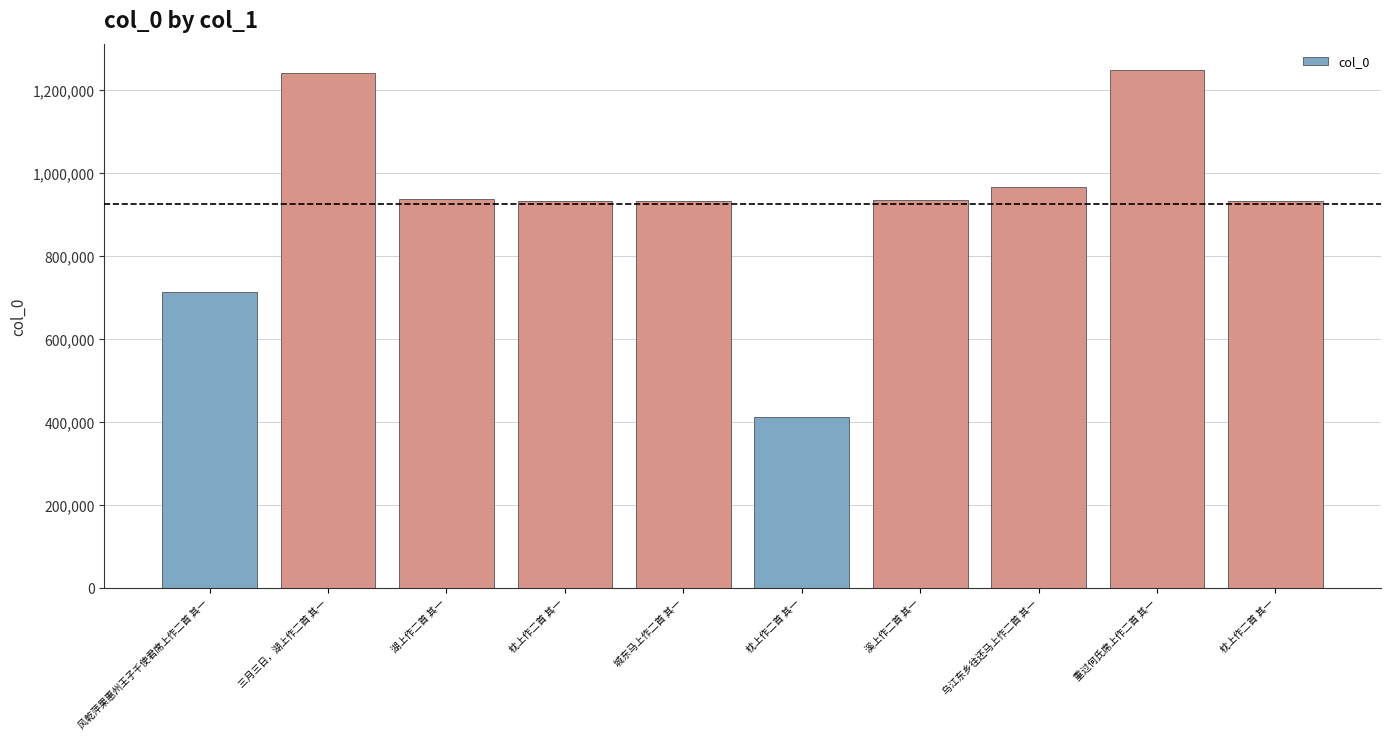

What is the minimum value shown in the chart?

412290